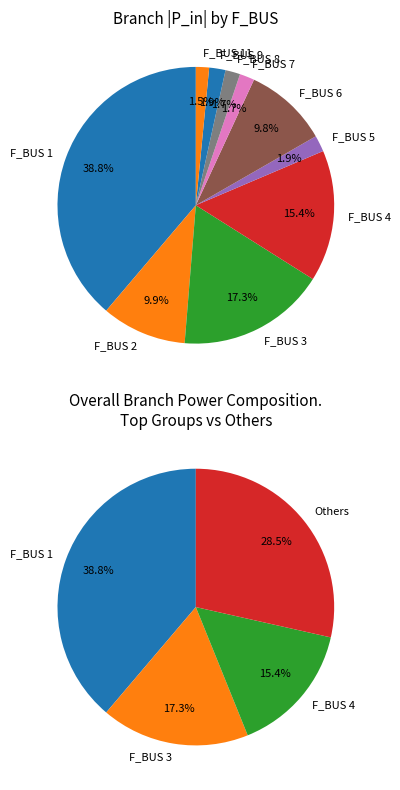

How many slices are in this pie chart?

13